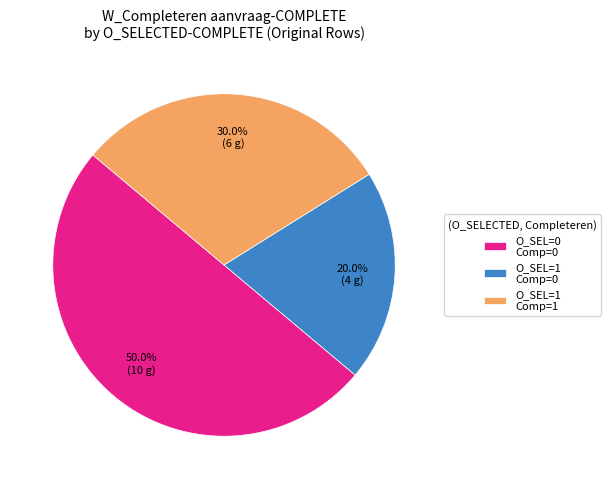

Approximately how many times larger is the value at O_SEL=0 Comp=0 compared to O_SEL=1 Comp=0?

2.5